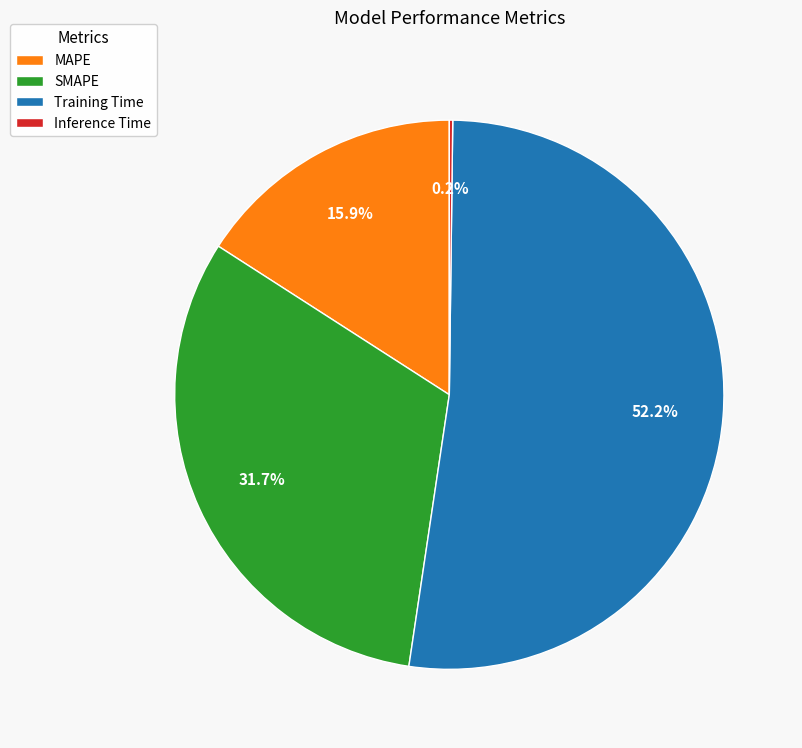

To the nearest percent, what is the average slice percentage?

25%